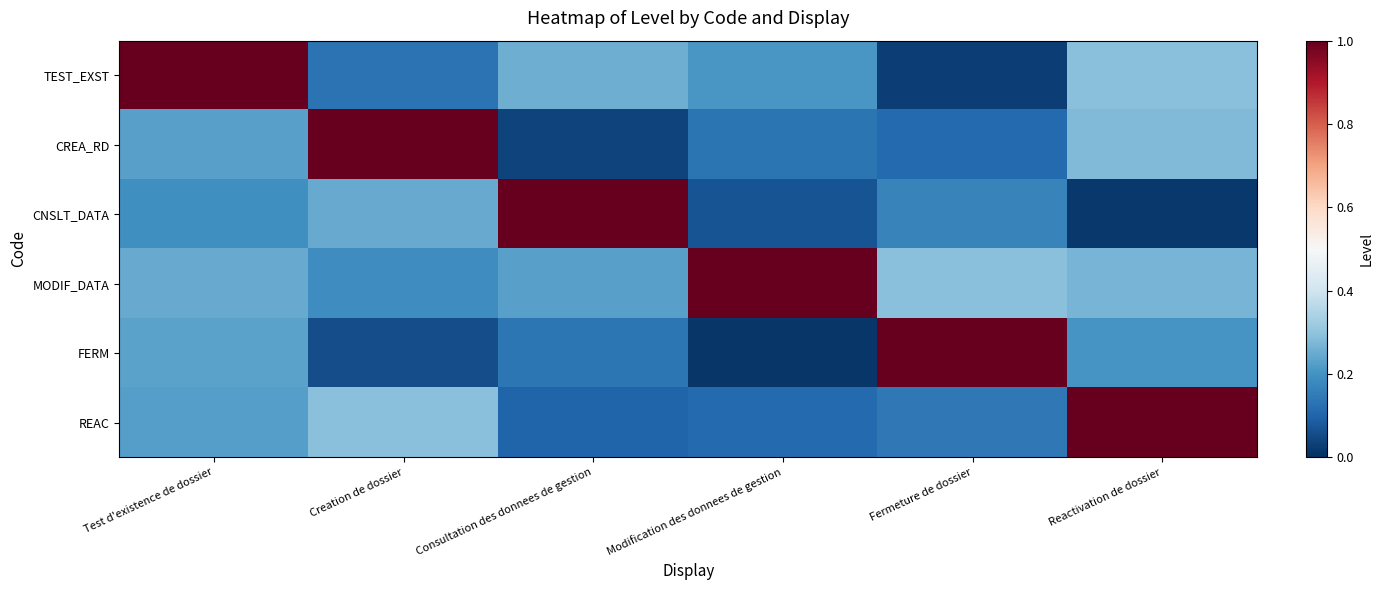

Which series has the largest total across all categories?

MODIF_DATA